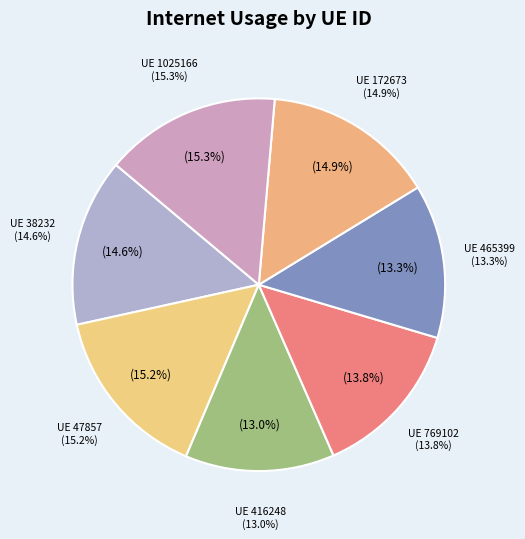

To the nearest percent, what is the average slice percentage?

14%